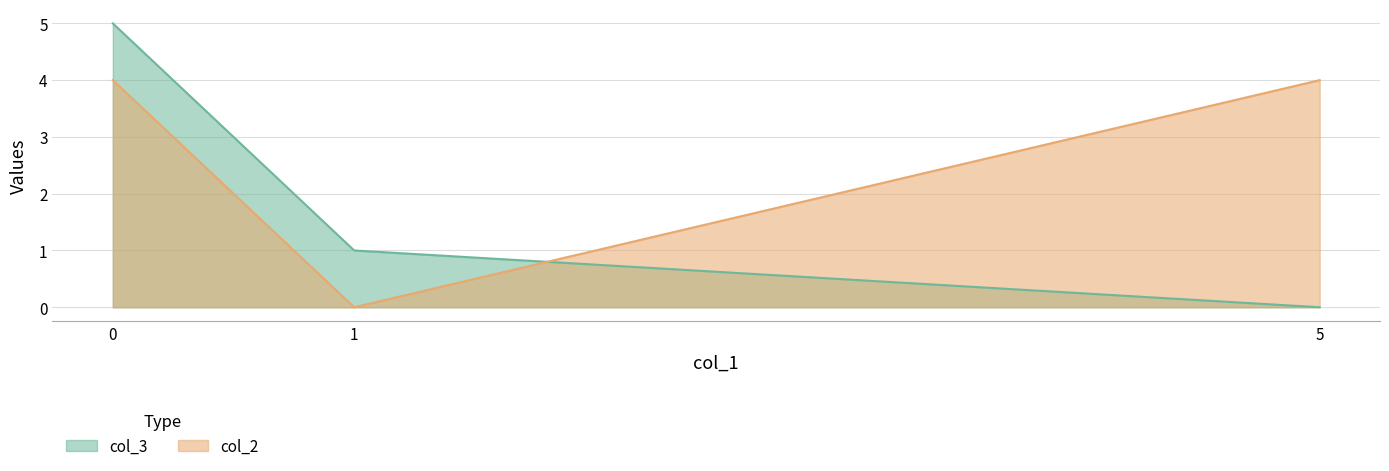

True or false: col_3 has a value of 5 at 0.

True